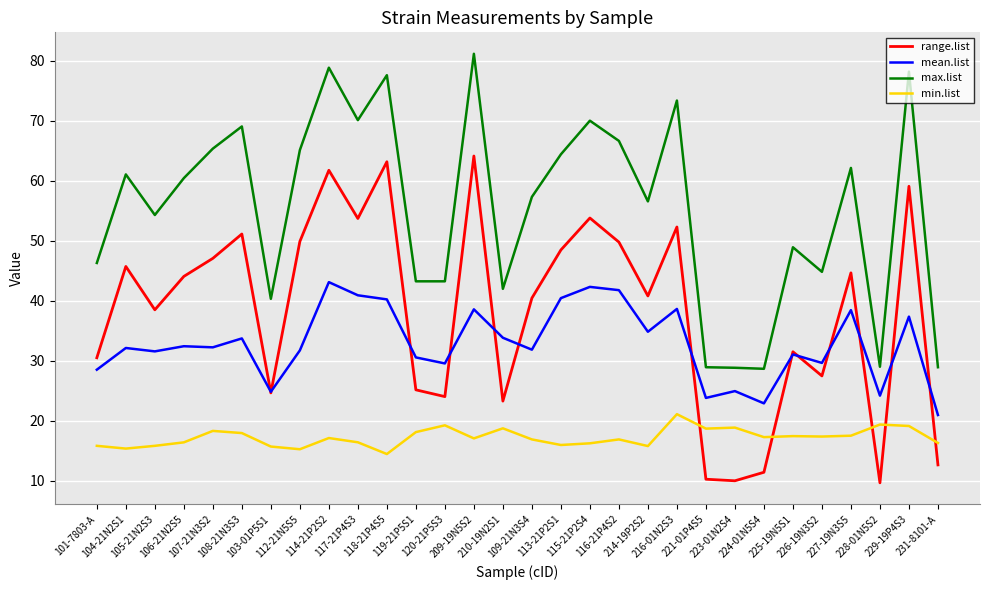

Which series has the widest spread of values?

range.list